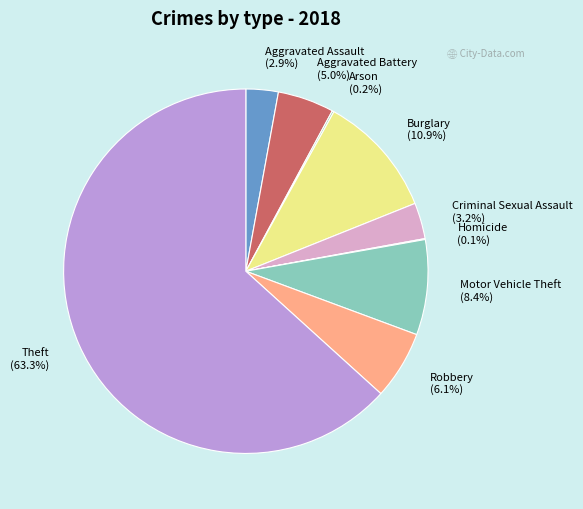

To the nearest percent, what is the difference between the Motor Vehicle Theft and Aggravated Battery slice percentages?

3%